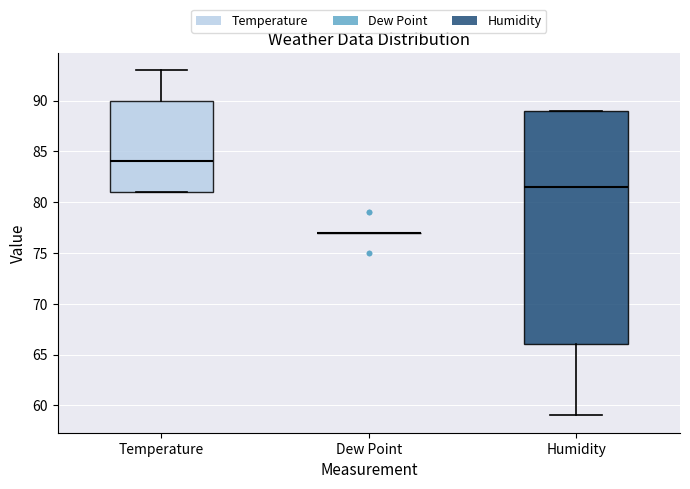

Reading left to right, read every box against the y-axis: the position of its median line, the range the box covers, and the ends of its whiskers. The values are not printed on the chart, so give them approximately, as read against the axis.

Temperature: median 84.0, box 81.0 to 90.0, whiskers 81.0 to 93.0
Dew Point: box collapsed to a line at 77.0, whiskers 77.0 to 77.0
Humidity: median 81.5, box 66.0 to 89.0, whiskers 59.0 to 89.0